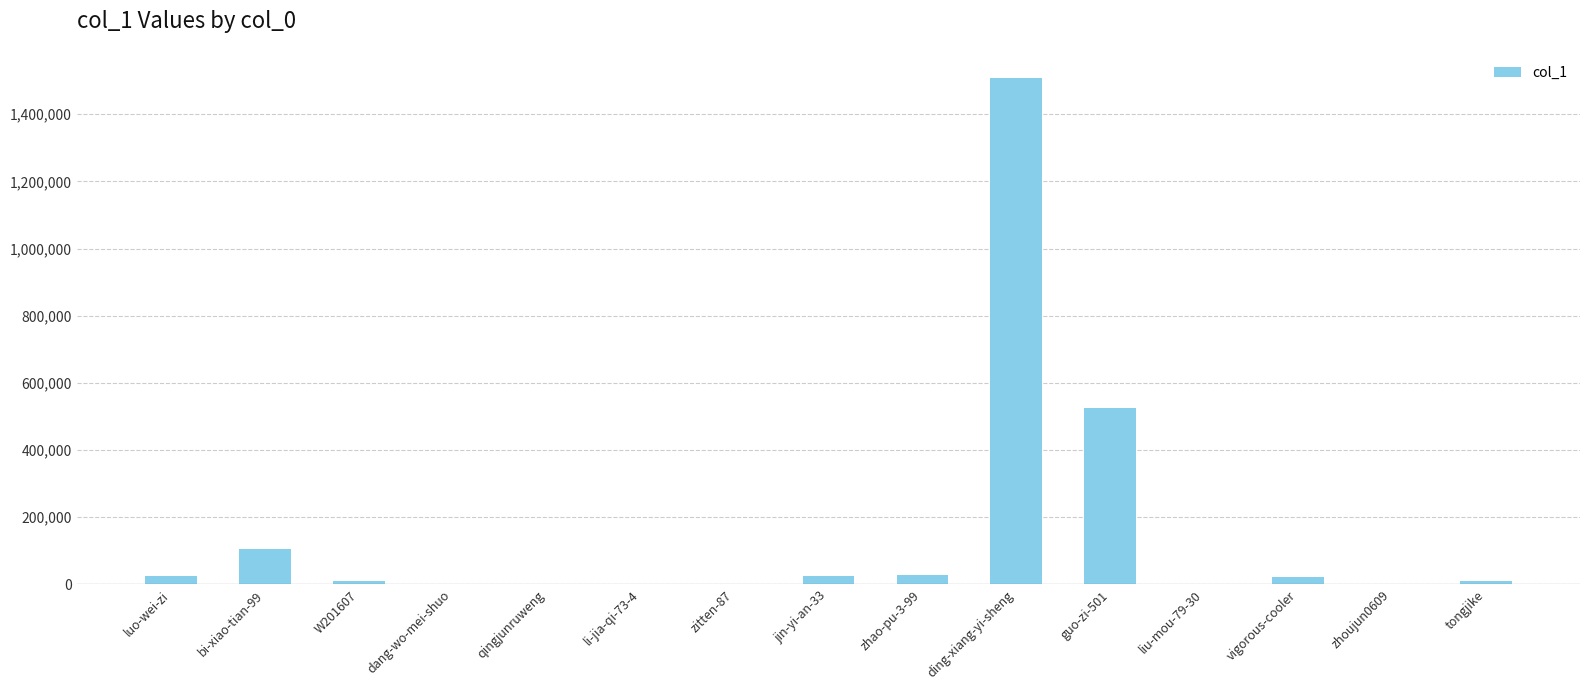

At which label is the value closest to 753486?

guo-zi-501